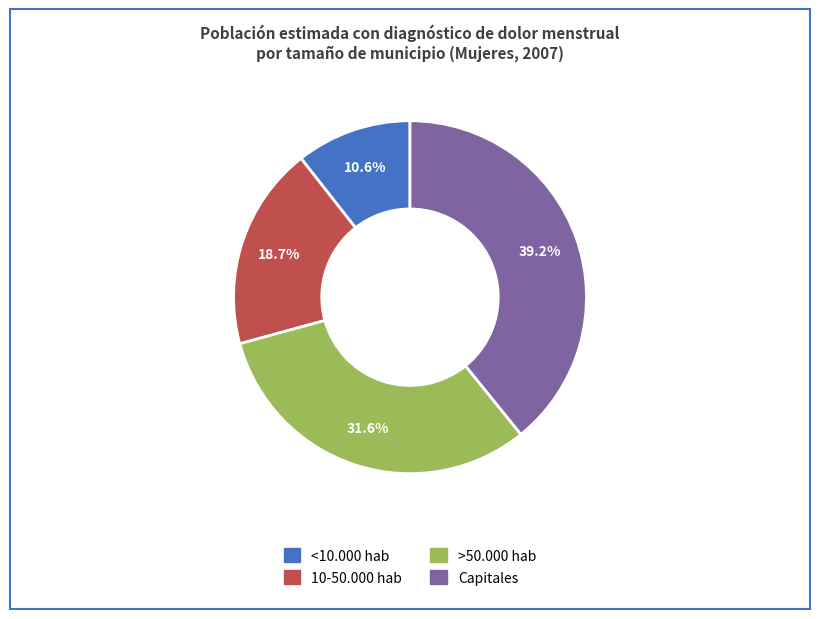

True or false: <10.000 hab accounts for 1% of the total.

False